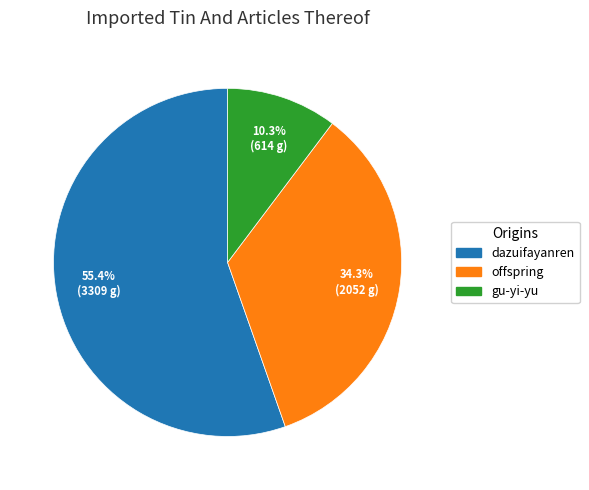

What percentage is NOT represented by gu-yi-yu?

89.7%